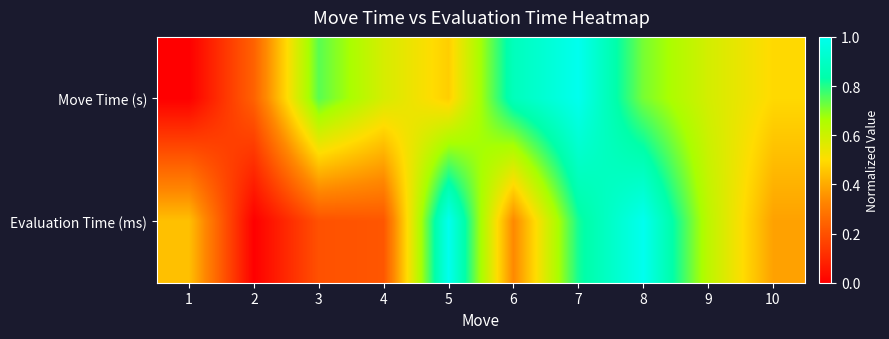

What is the spread (max minus min) of values at 3?

0.5